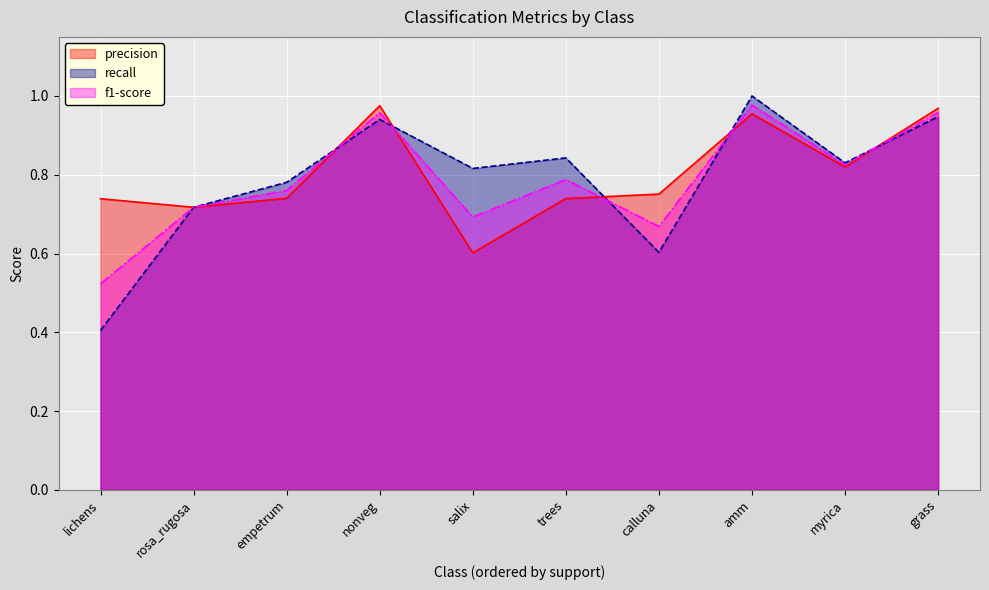

Is it true that f1-score equals 0.7 at calluna?

True